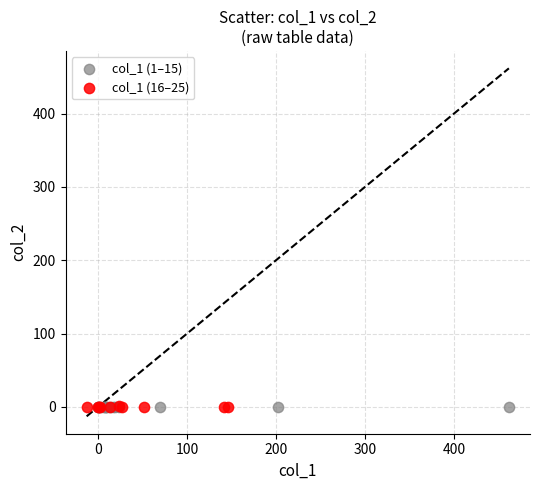

What are all the series names shown in the legend?

col_1 (1–15), col_1 (16–25)